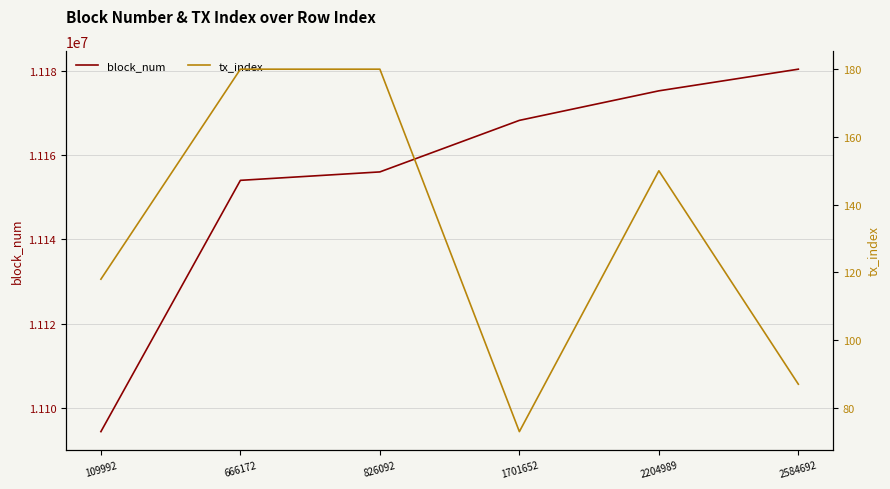

What are all the series names shown in the legend?

block_num, tx_index